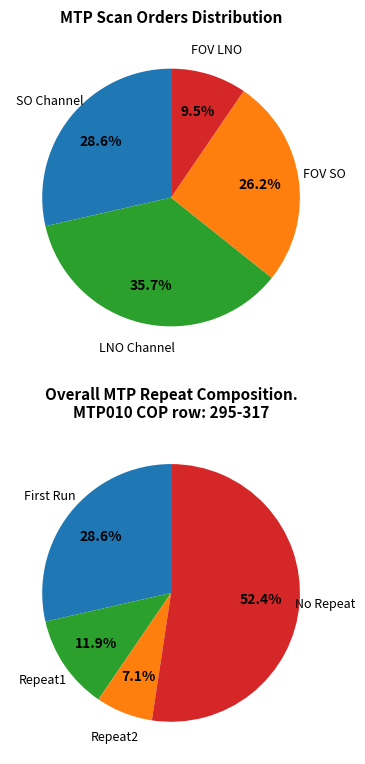

Which has a higher value, 130 or 141?

141